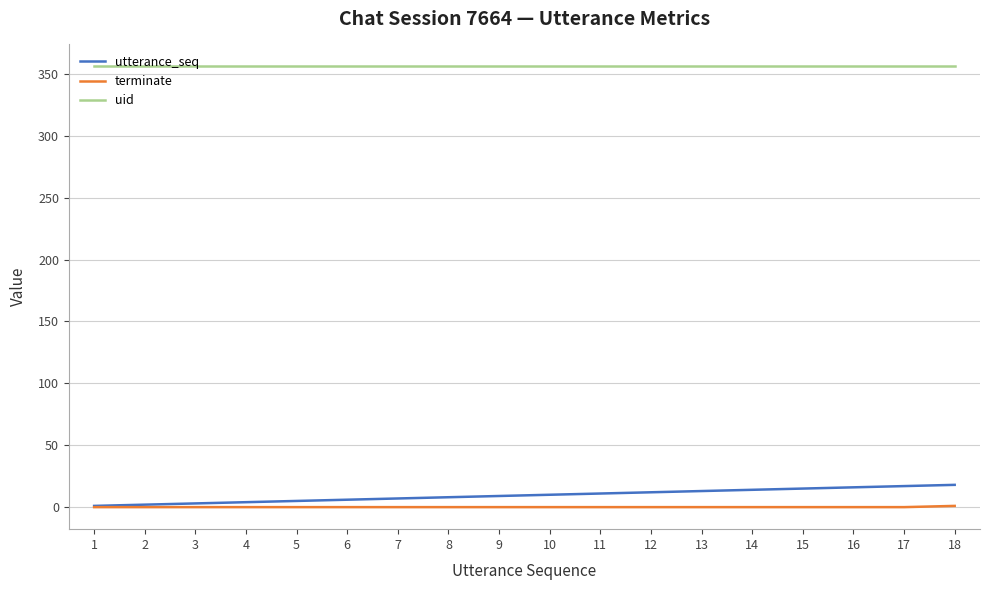

The value of terminate at 10 is 0. True or false?

True